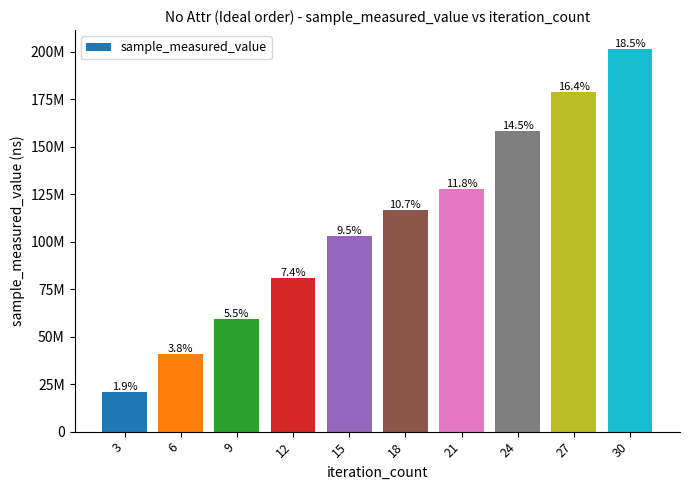

The chart shows a value of 116754165 at 18. True or false?

True